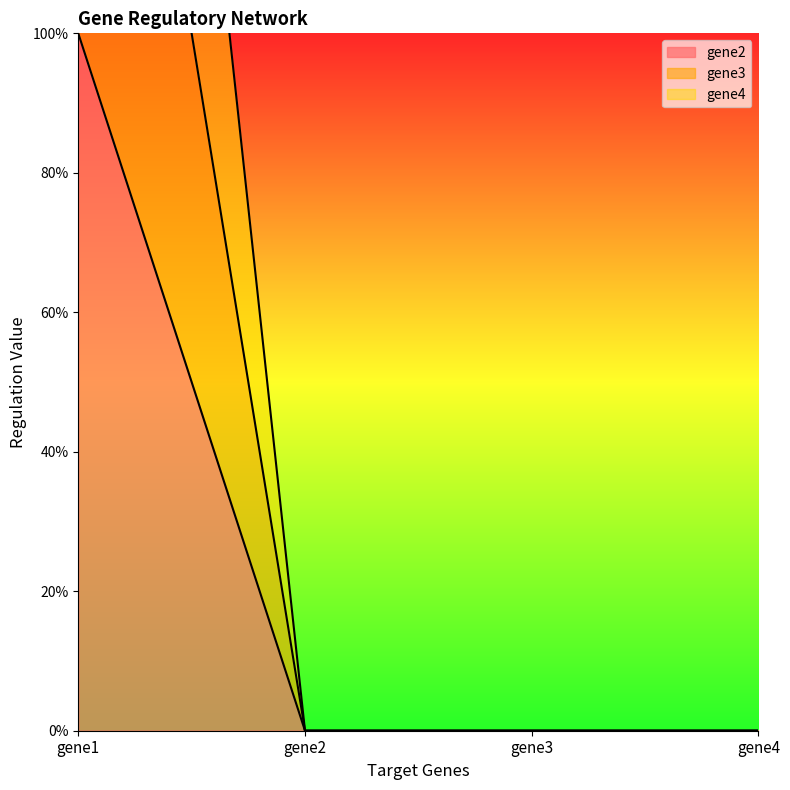

Reading left to right, what are all the values shown in this chart?

gene2: 1	0	0	0
gene3: 2	0	0	0
gene4: 3	0	0	0